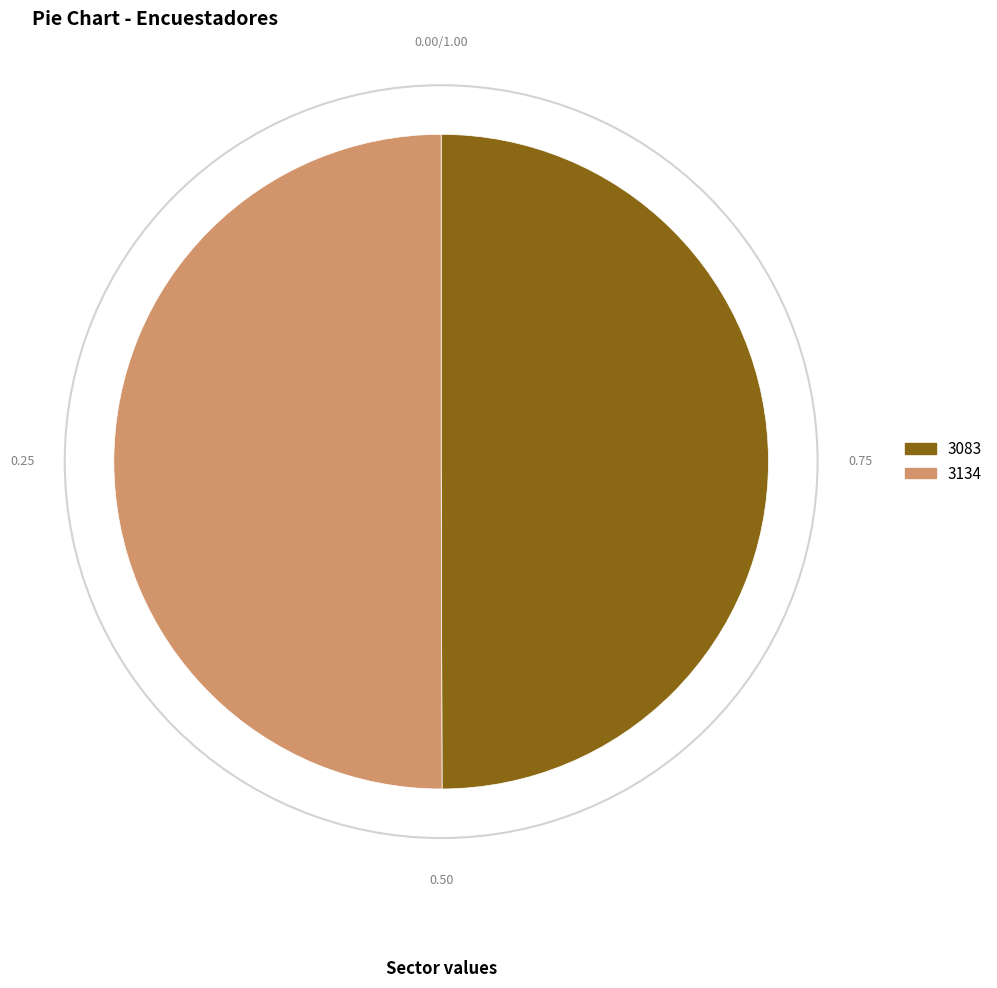

Do 3134 and 3083 together represent more than half of the pie?

Yes